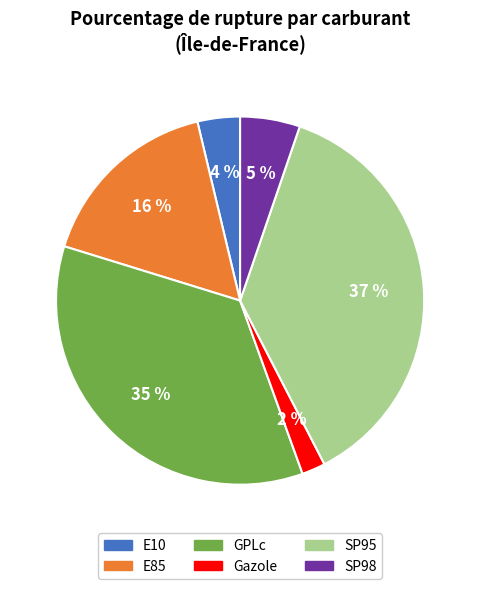

To the nearest percent, what portion does Gazole represent?

2%